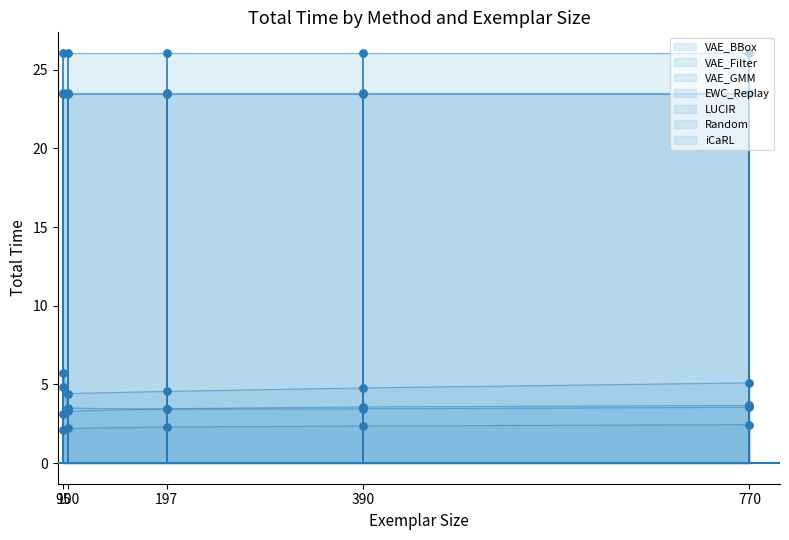

At which category is the sum across all series the highest?

95